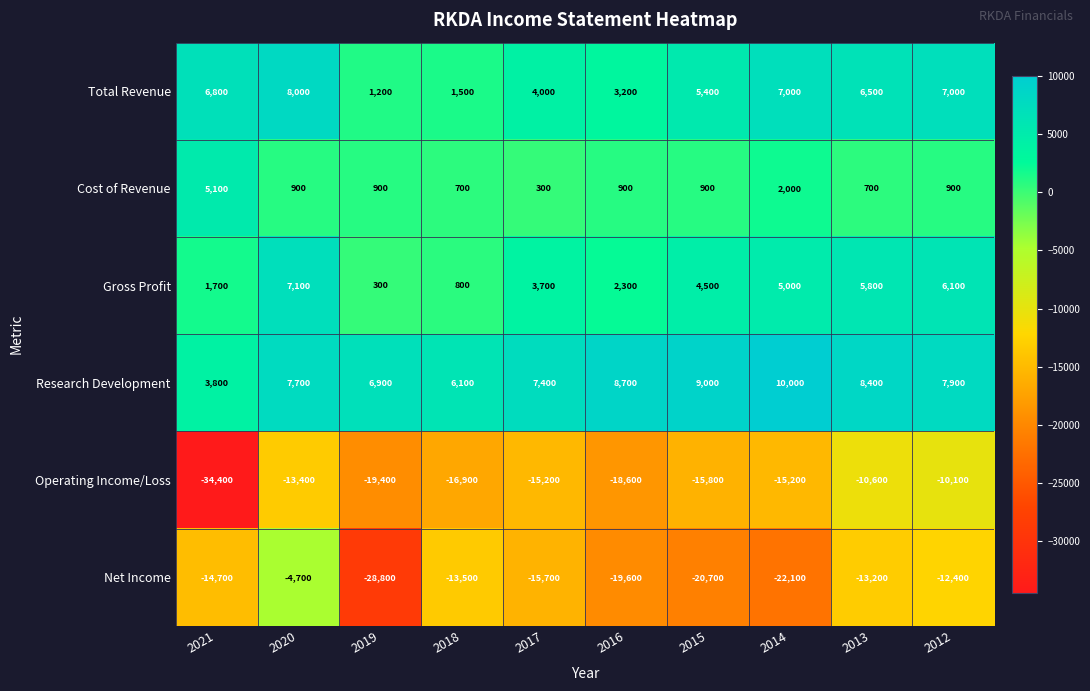

What is the maximum value for Net Income?

-4700